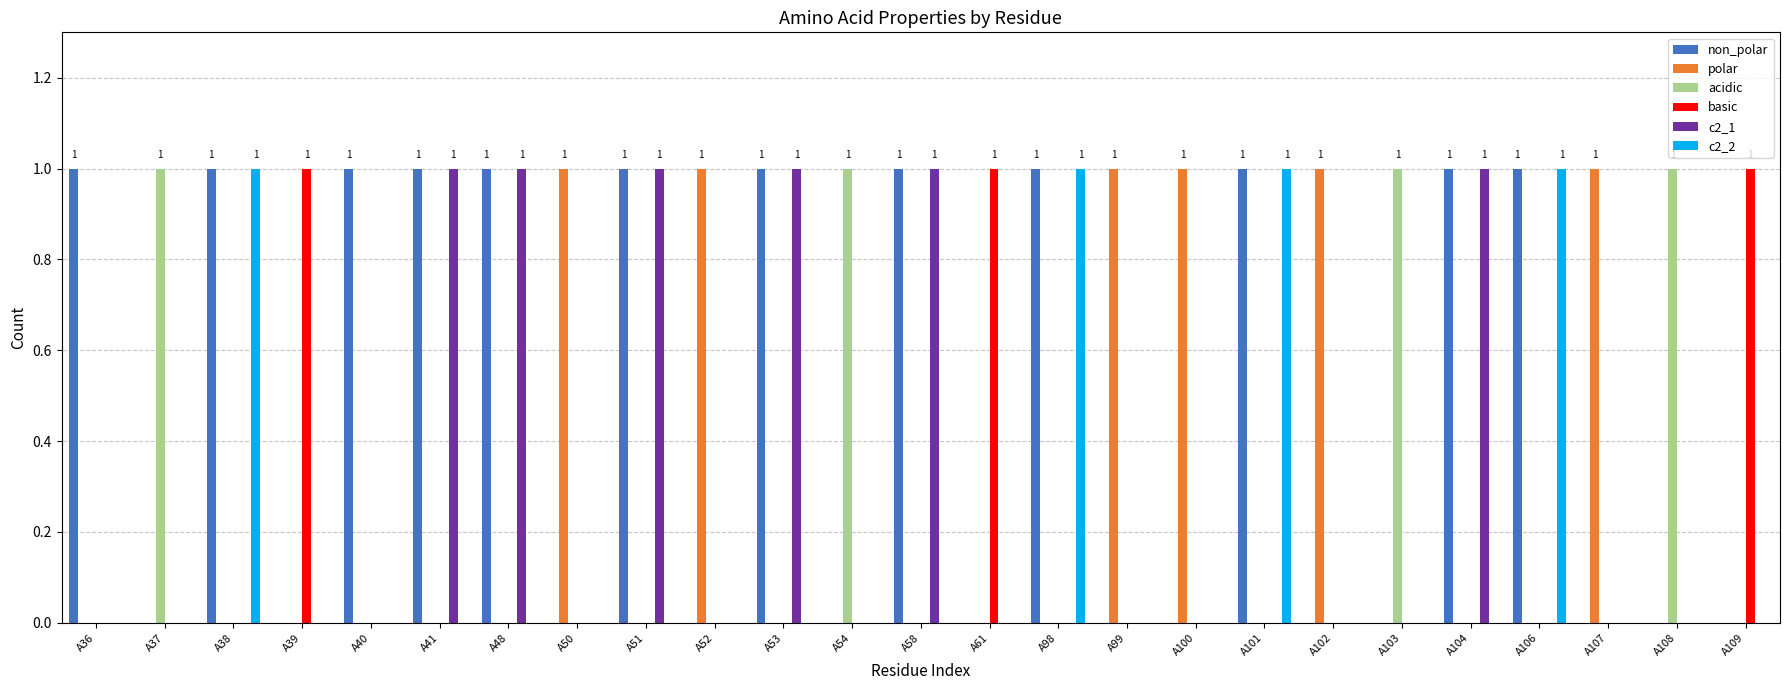

The value of polar at A39 is -1. True or false?

False